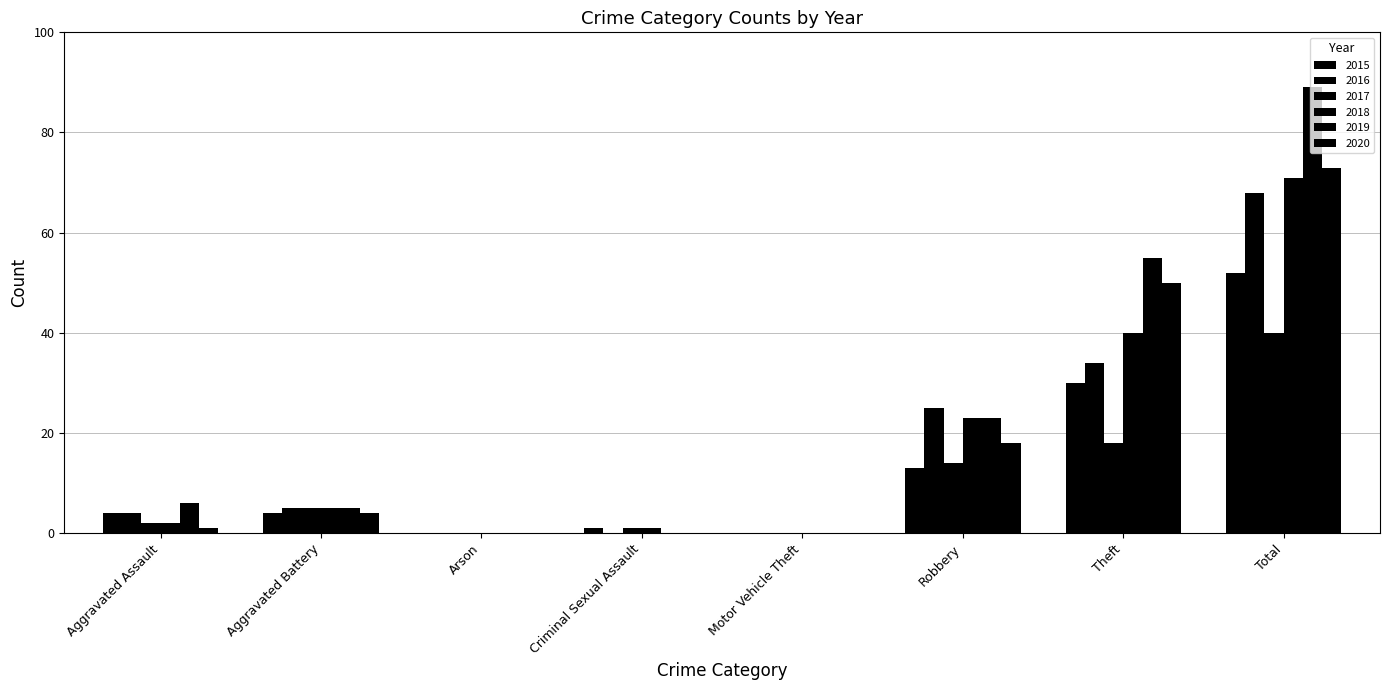

Which series has the largest total across all categories?

2019